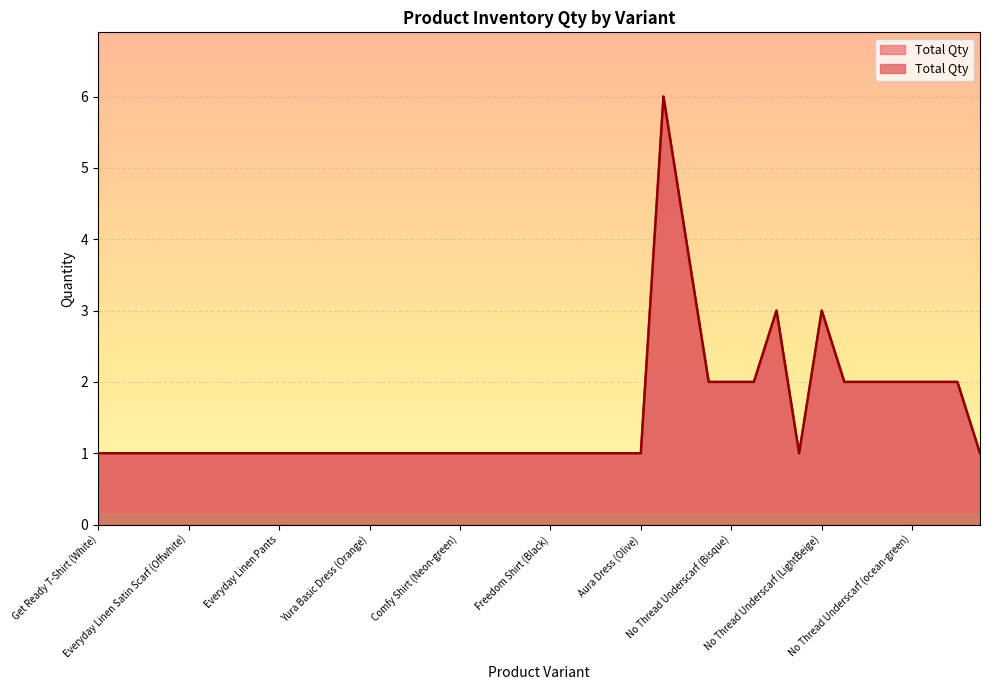

Which category has the highest value across all series?

No Thread Underscarf (White)